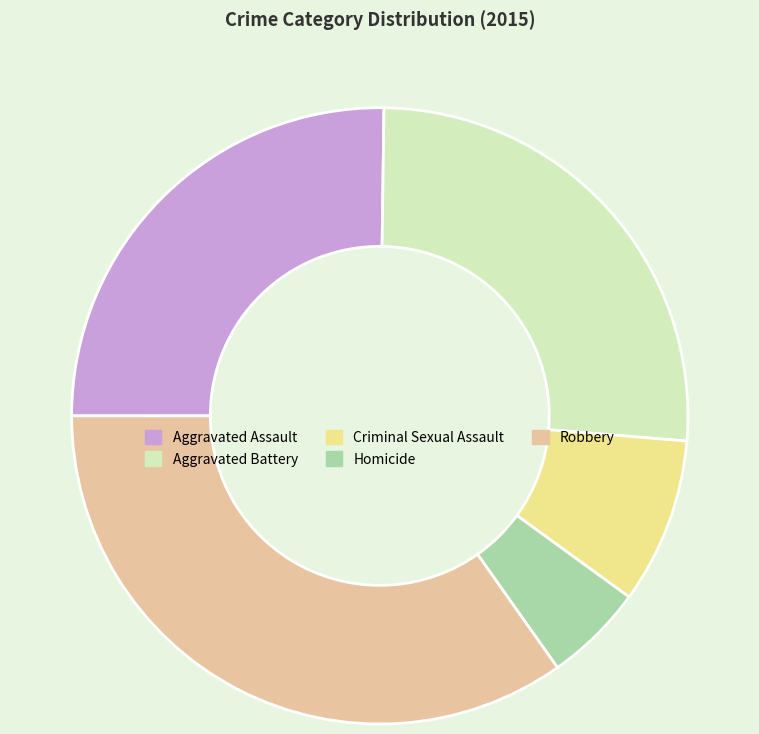

The Criminal Sexual Assault slice represents 9% of the pie. True or false?

True